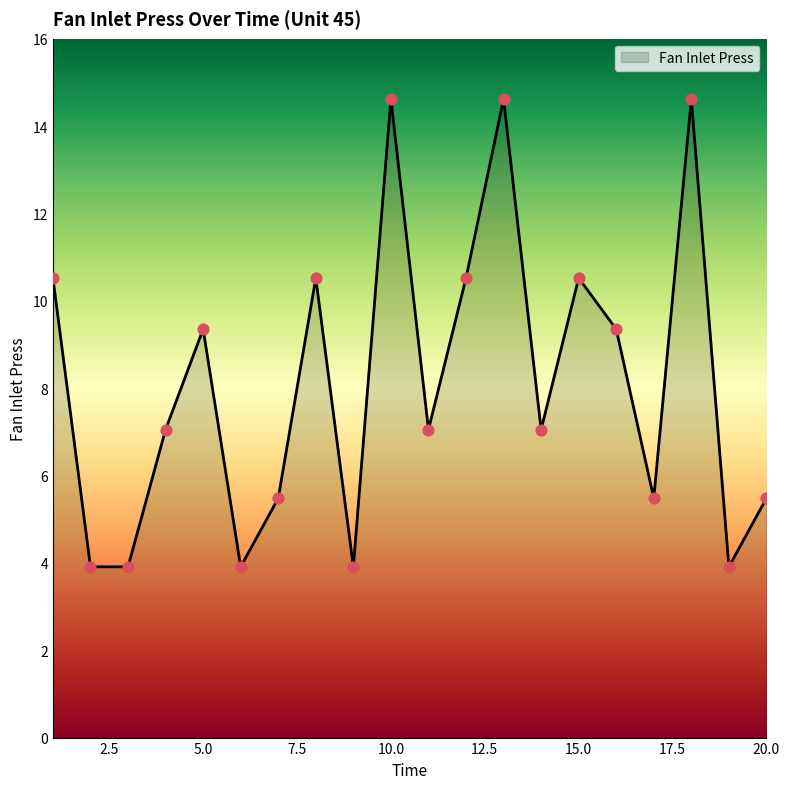

What is the maximum value shown in the chart?

14.6